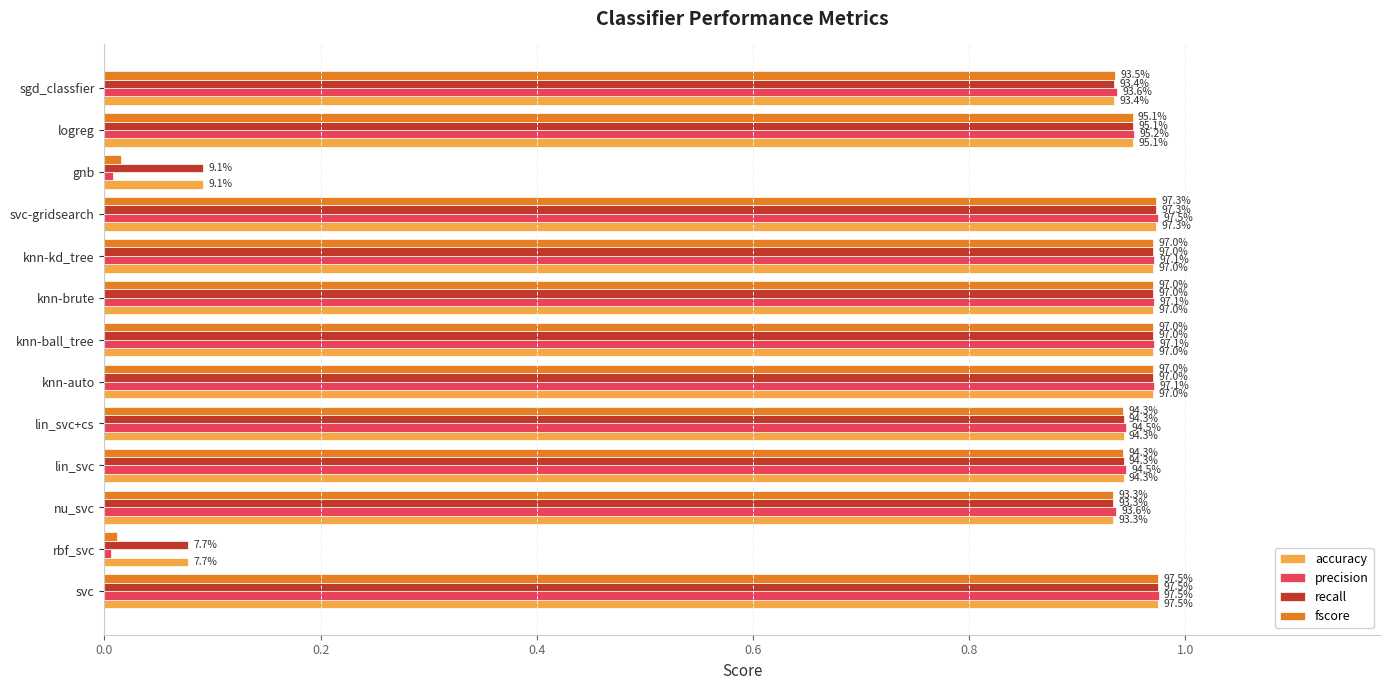

Which series has the widest spread of values?

precision